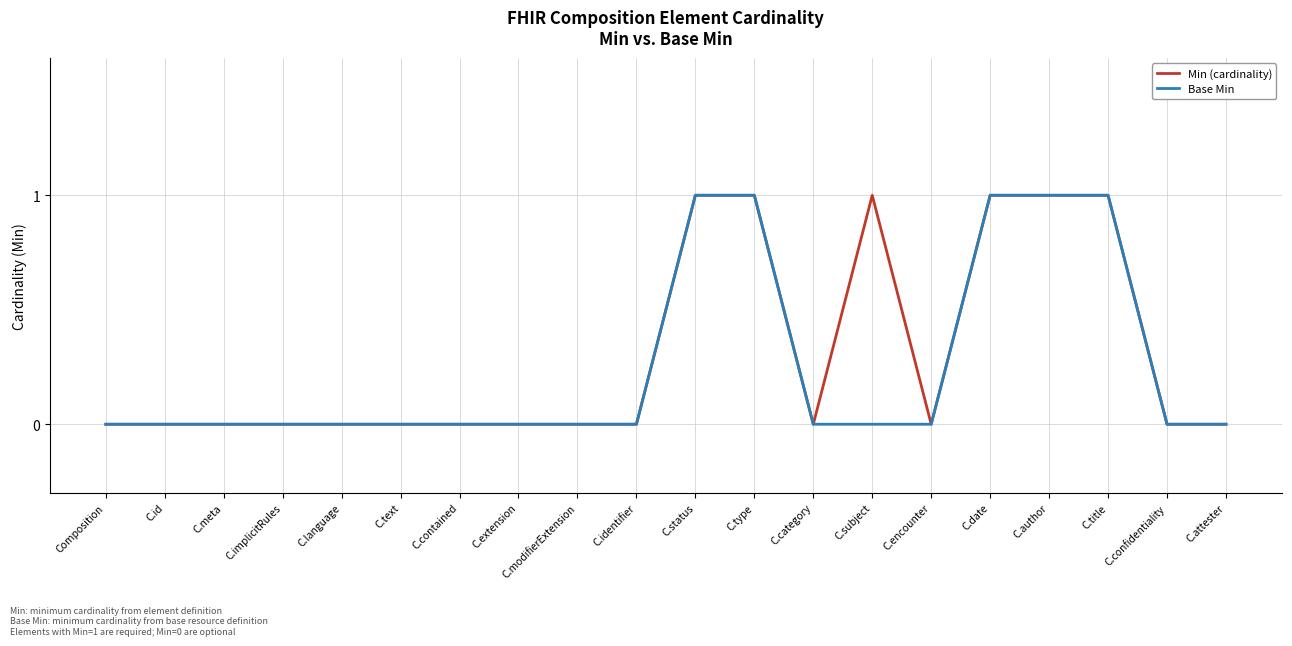

How many series are shown in this chart?

2